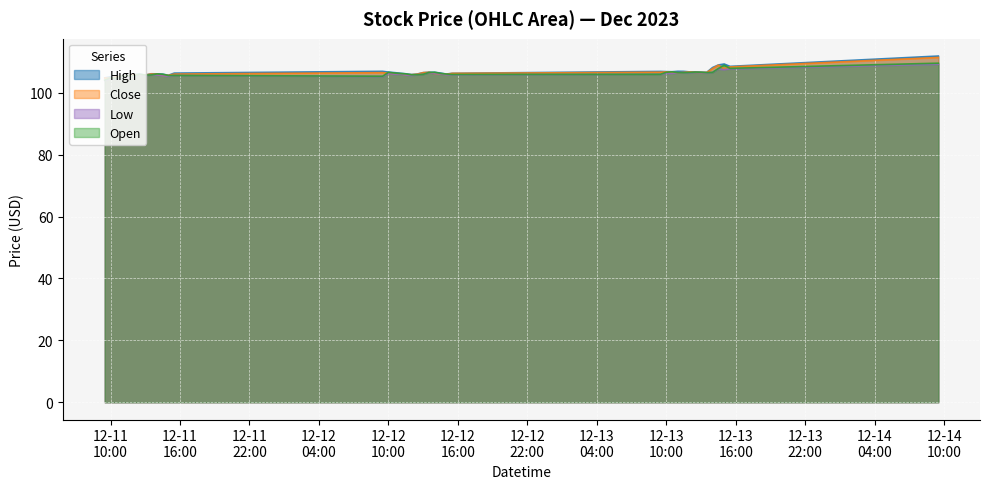

What is the lowest value of the Open series?

104.1